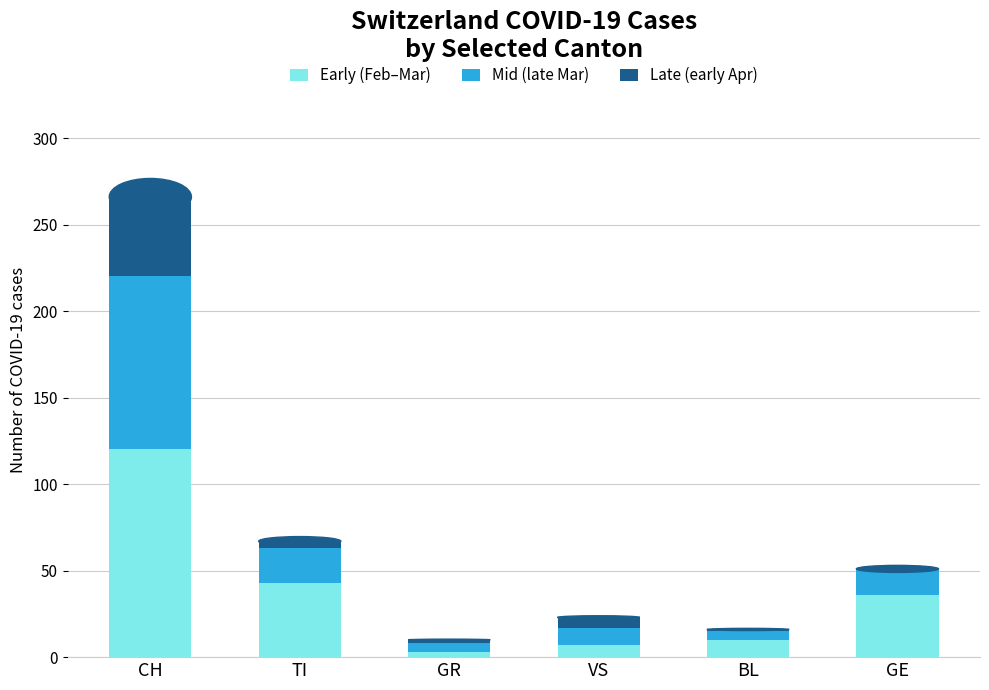

What is the approximate value of Early (Feb–Mar) at TI?

43